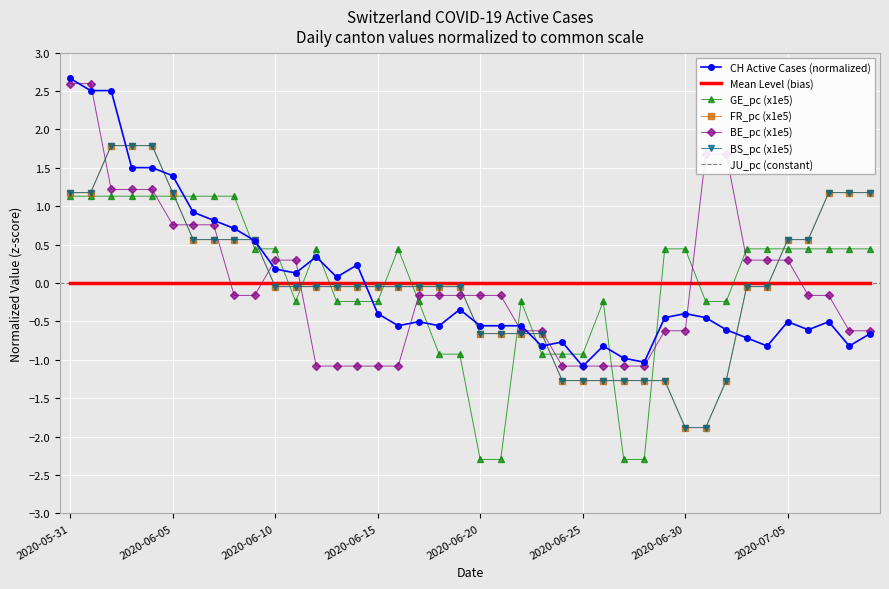

Count the number of categories in the chart.

40